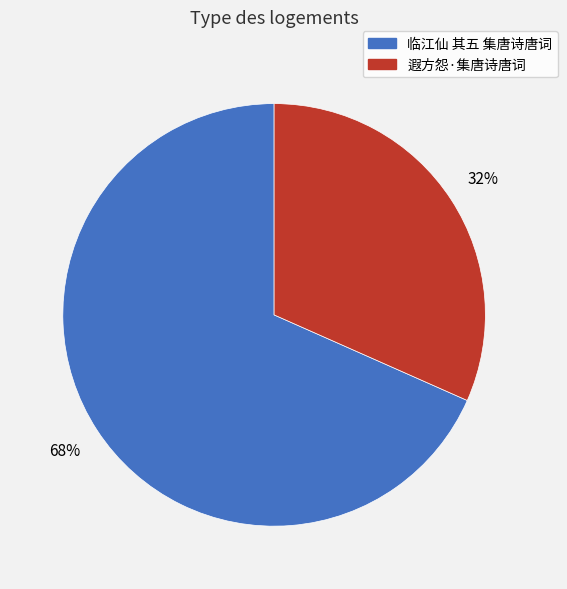

To the nearest percent, what percentage of the pie is 遐方怨·集唐诗唐词?

32%